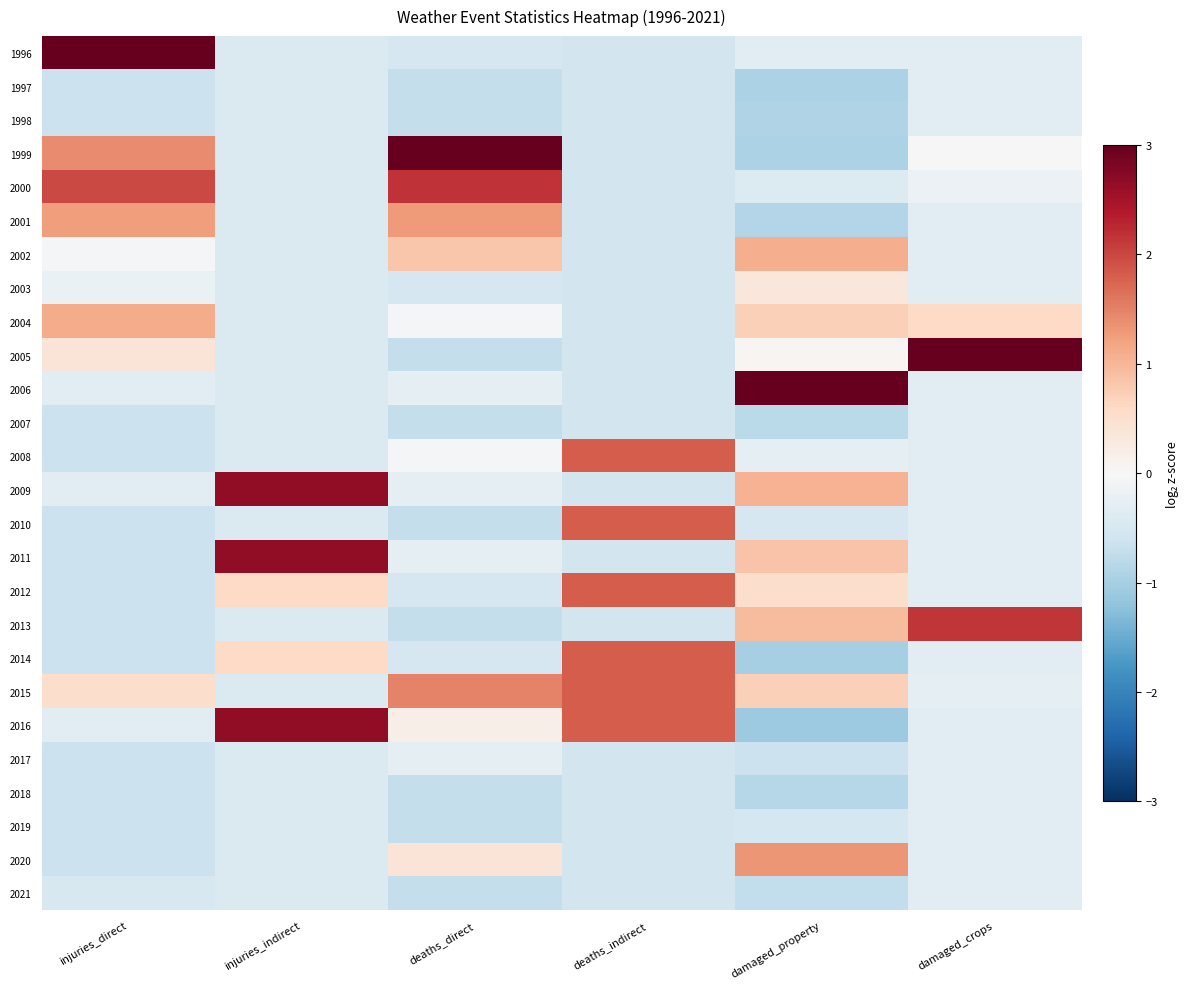

At which category is the sum across all series the highest?

injuries_indirect